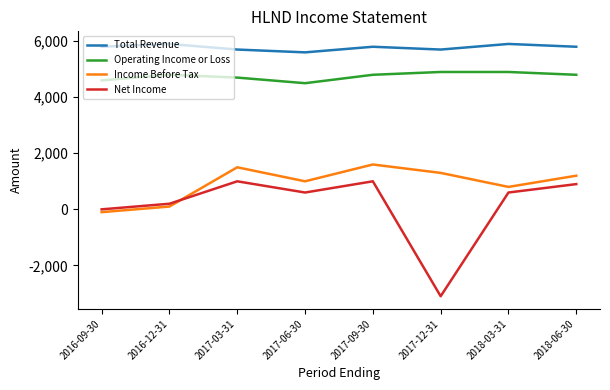

How many series are shown in this chart?

4